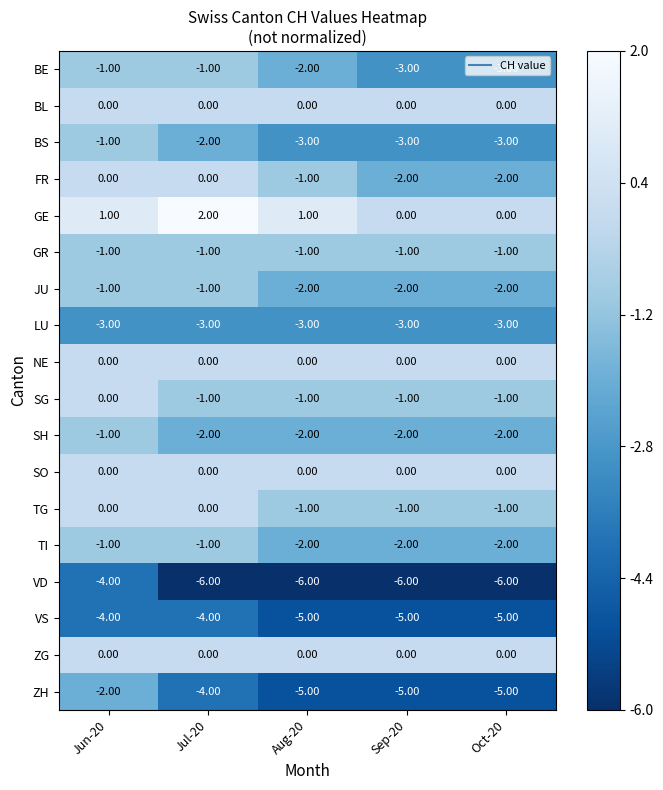

What is the difference between the highest and lowest values at Jul-20?

8